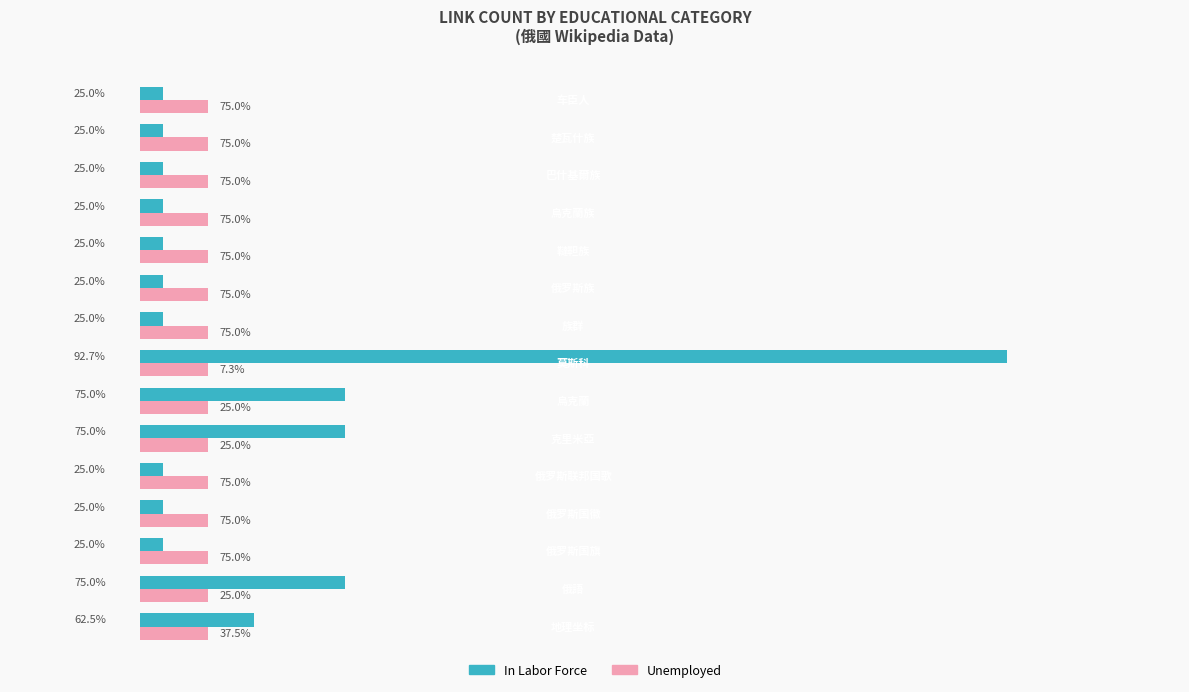

Which series has the largest range (max minus min)?

In Labor Force